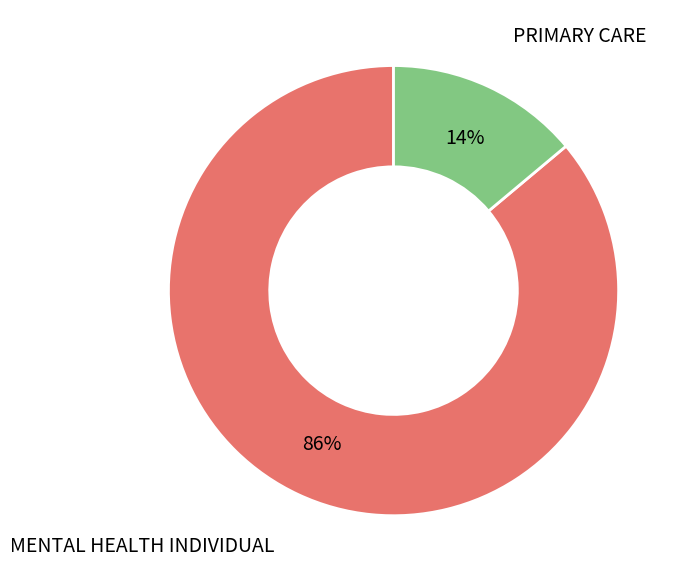

To the nearest percent, what is the difference between the MENTAL HEALTH INDIVIDUAL and PRIMARY CARE slice percentages?

72%